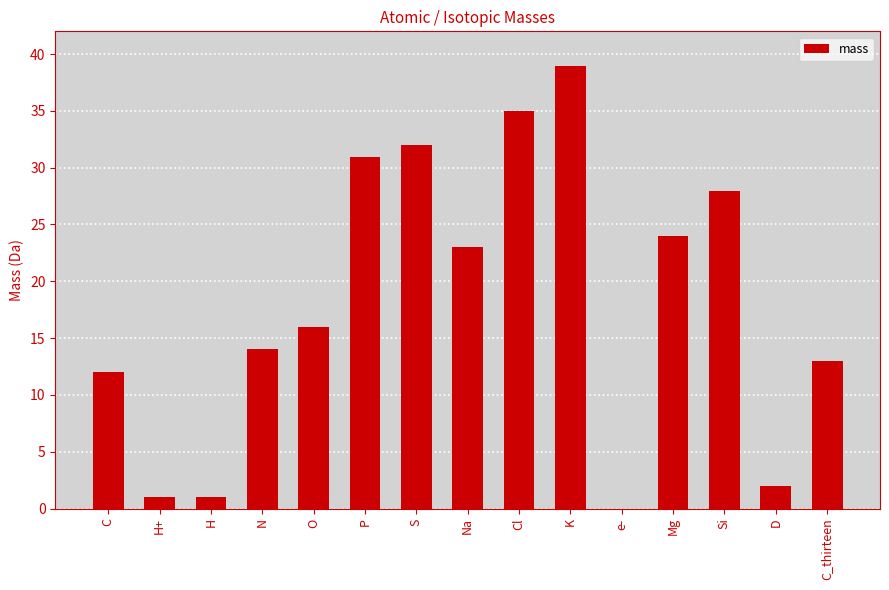

What is the maximum value shown in the chart?

39.0